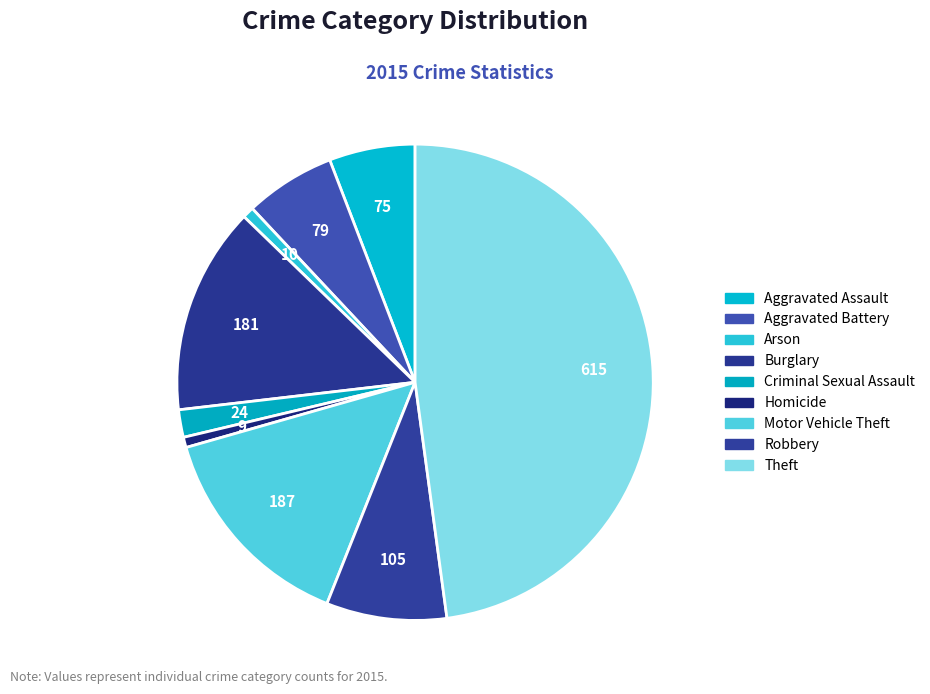

Which slice is the largest?

Theft